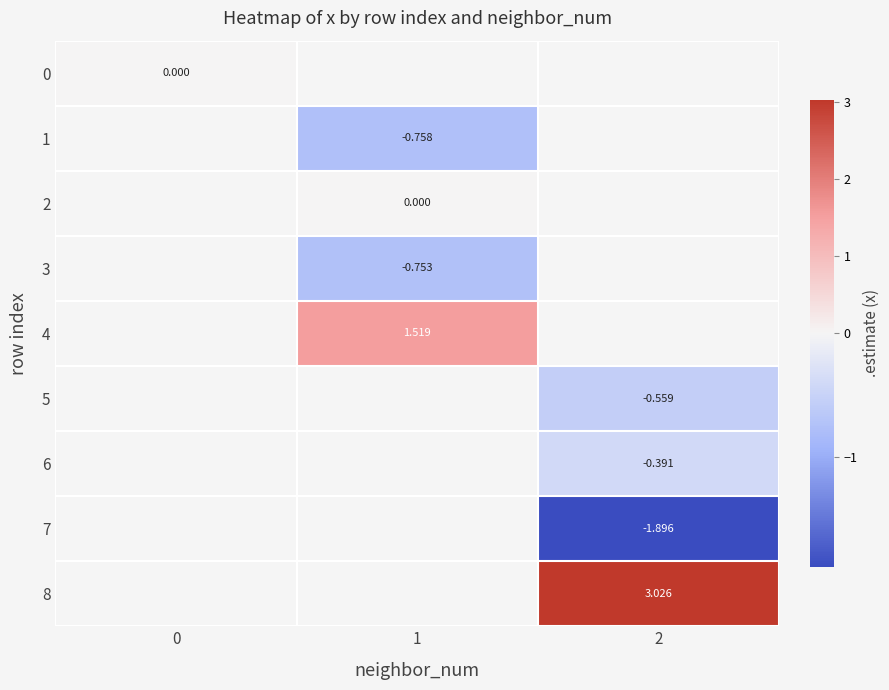

True or false: 7 has a value of -1.9 at 2.

True